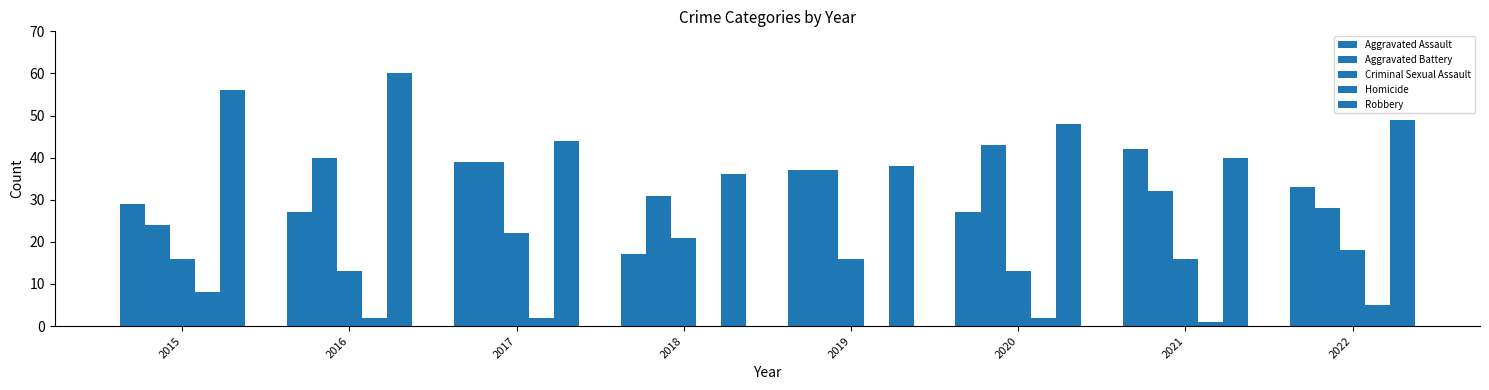

Which series changed the most between 2015 and 2020?

Aggravated Battery